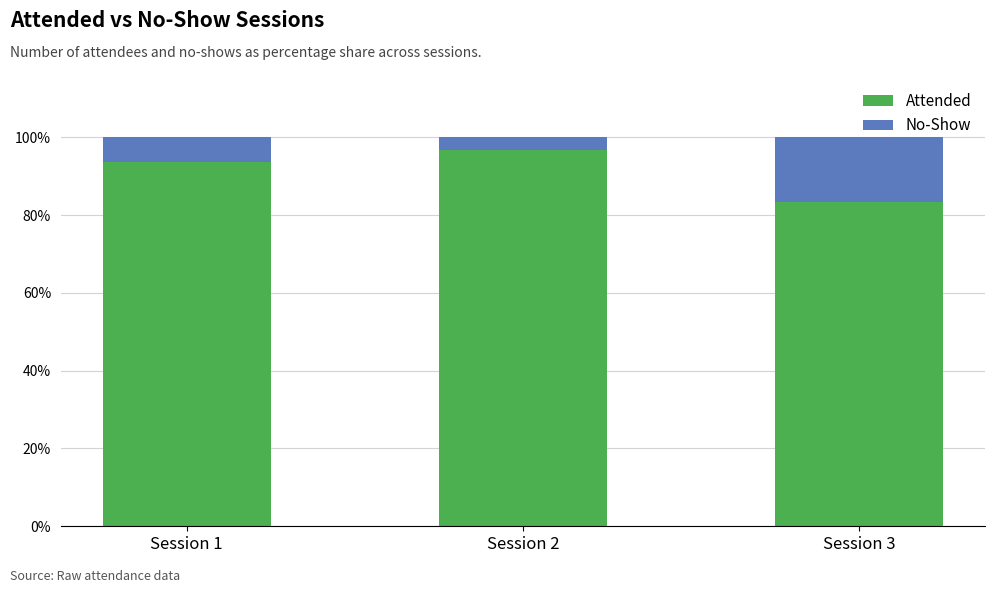

What is the total value across all series at Session 1?

100.0